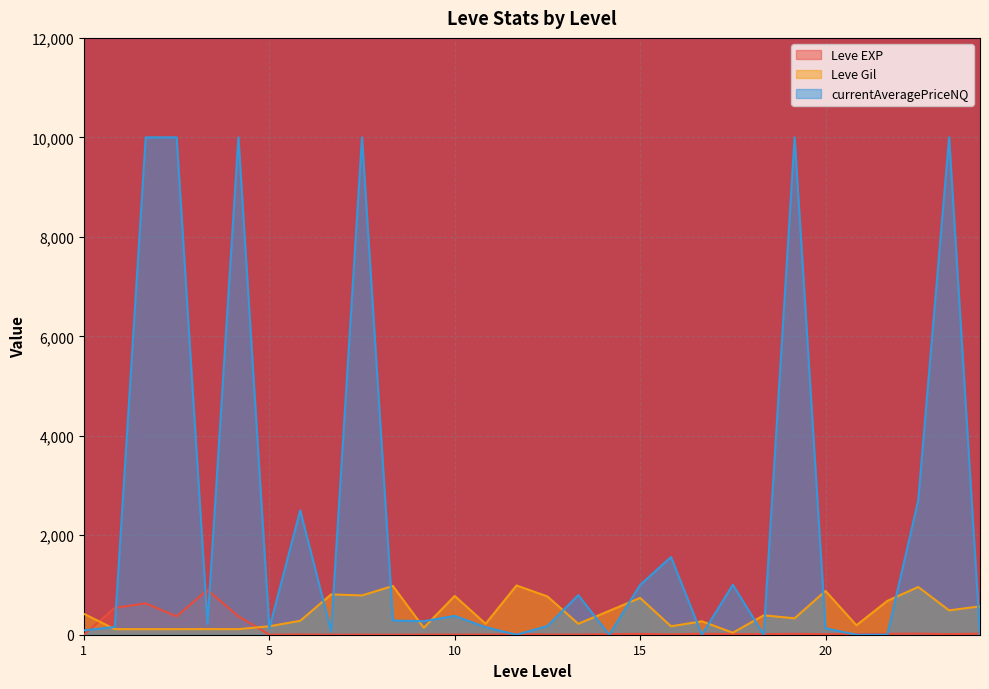

Is it true that Leve Gil equals 880 at 20?

True